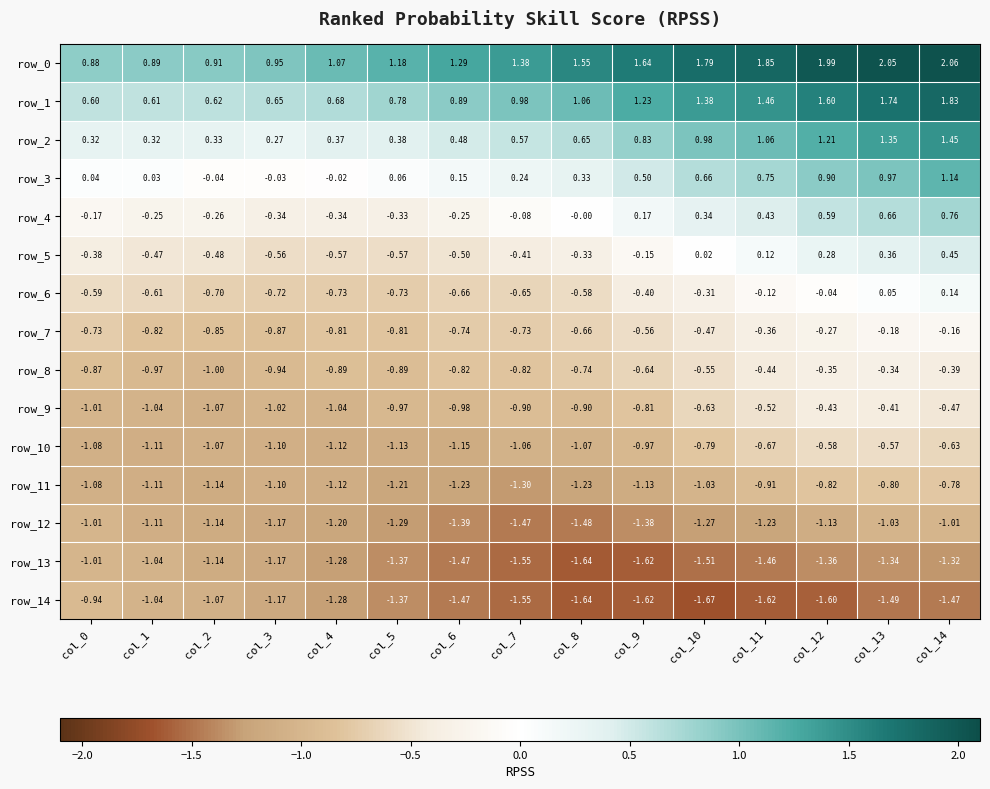

How many categories are shown in the chart?

15